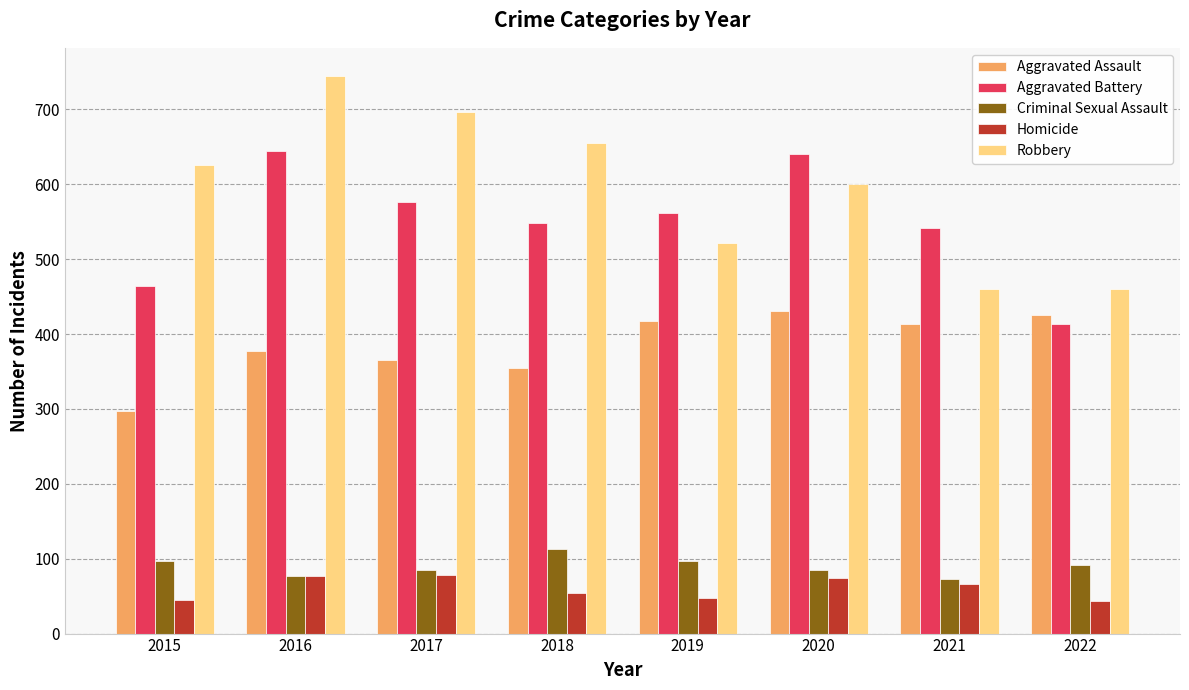

What is the total value across all series at 2018?

1725